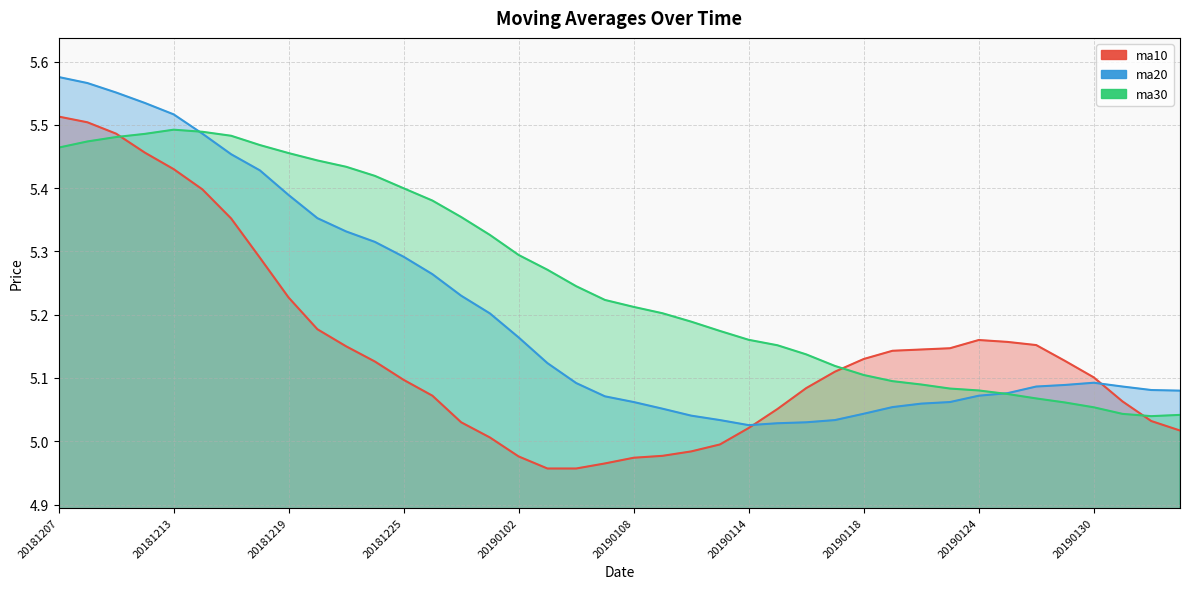

What is the maximum value for ma30?

5.5